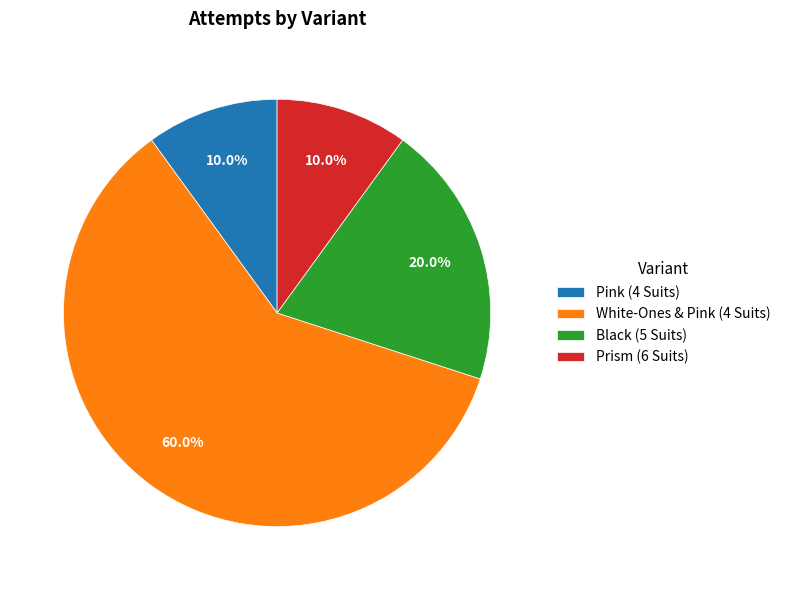

True or false: Black (5 Suits) accounts for 20% of the total.

True